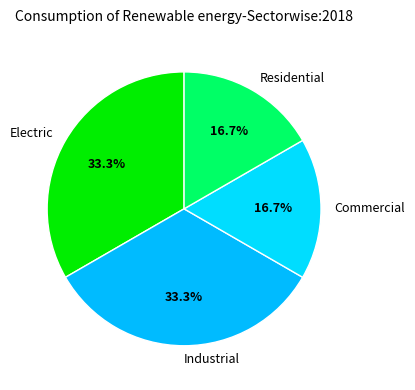

Is Residential the majority of the pie?

No